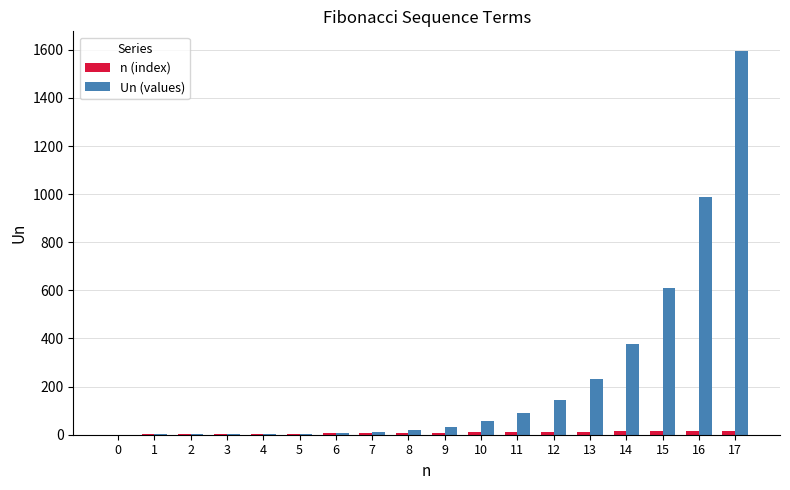

Where is Un (values) nearest to the value 798?

15